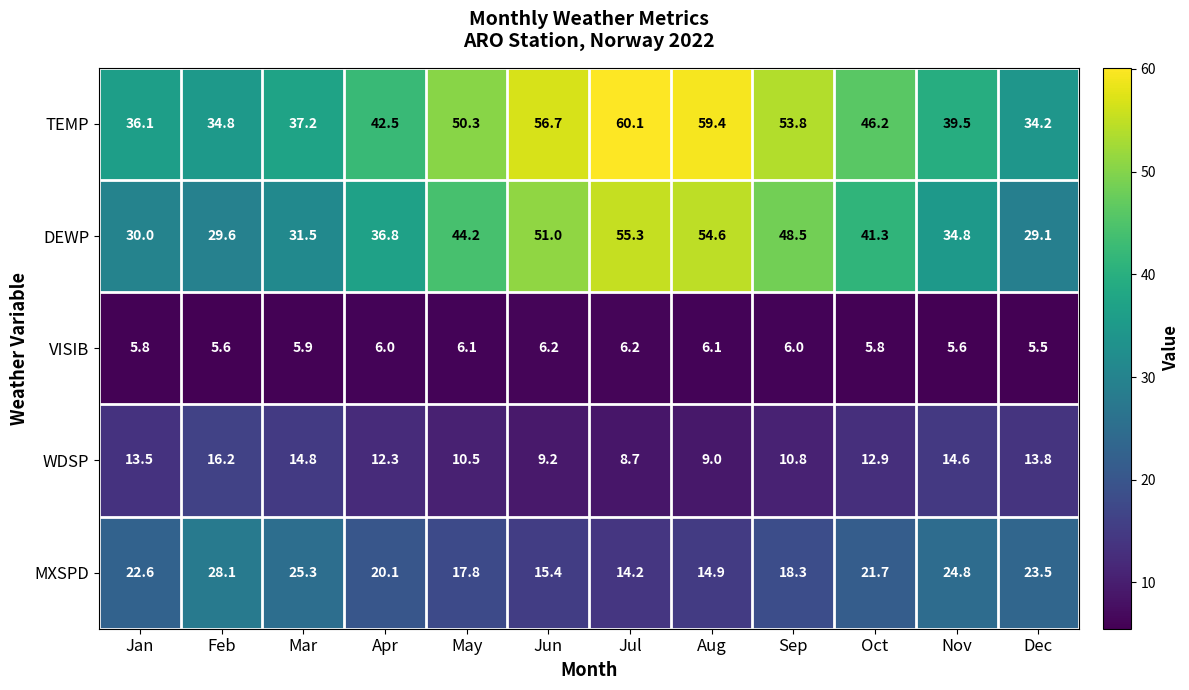

At Oct, list the series in order from smallest to largest.

VISIB, WDSP, MXSPD, DEWP, TEMP